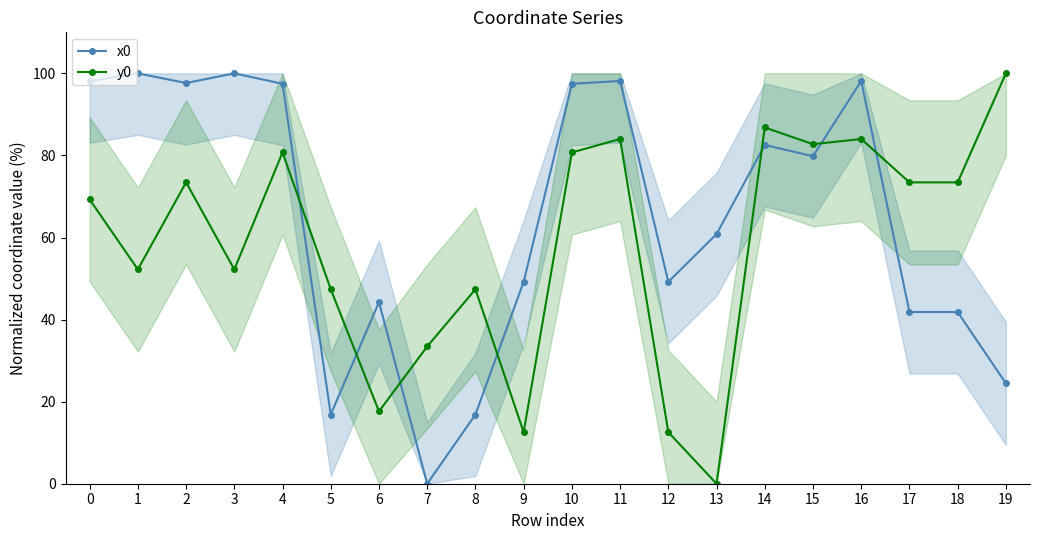

What is the sum of the y0 values at 7 and 1?

85.7